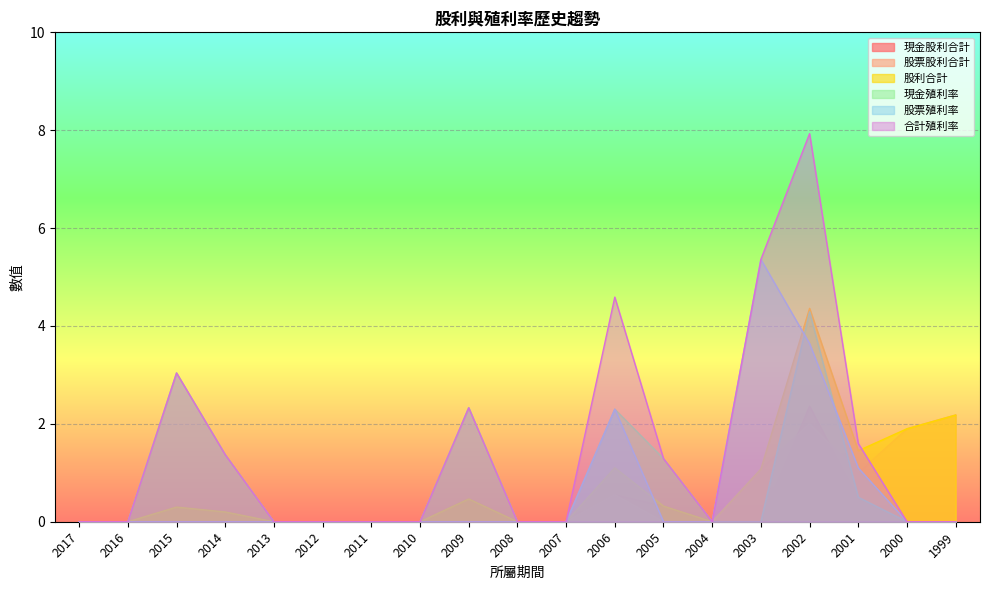

Reading left to right, extract all data points from this chart.

現金股利合計: 0.0	0.0	0.3	0.2	0.0	0.0	0.0	0.0	0.5	0.0	0.0	0.6	0.3	0.0	0.0	2.4	0.5	0.0	0.0
股票股利合計: 0.0	0.0	0.0	0.0	0.0	0.0	0.0	0.0	0.0	0.0	0.0	0.6	0.0	0.0	1.1	2.0	1.0	1.9	2.2
股利合計: 0.0	0.0	0.3	0.2	0.0	0.0	0.0	0.0	0.5	0.0	0.0	1.1	0.3	0.0	1.1	4.4	1.4	1.9	2.2
現金殖利率: 0.0	0.0	3.0	1.4	0.0	0.0	0.0	0.0	2.3	0.0	0.0	2.3	1.3	0.0	0.0	4.3	0.5	0.0	0.0
股票殖利率: 0.0	0.0	0.0	0.0	0.0	0.0	0.0	0.0	0.0	0.0	0.0	2.3	0.0	0.0	5.4	3.6	1.1	0.0	0.0
合計殖利率: 0.0	0.0	3.0	1.4	0.0	0.0	0.0	0.0	2.3	0.0	0.0	4.6	1.3	0.0	5.4	7.9	1.6	0.0	0.0